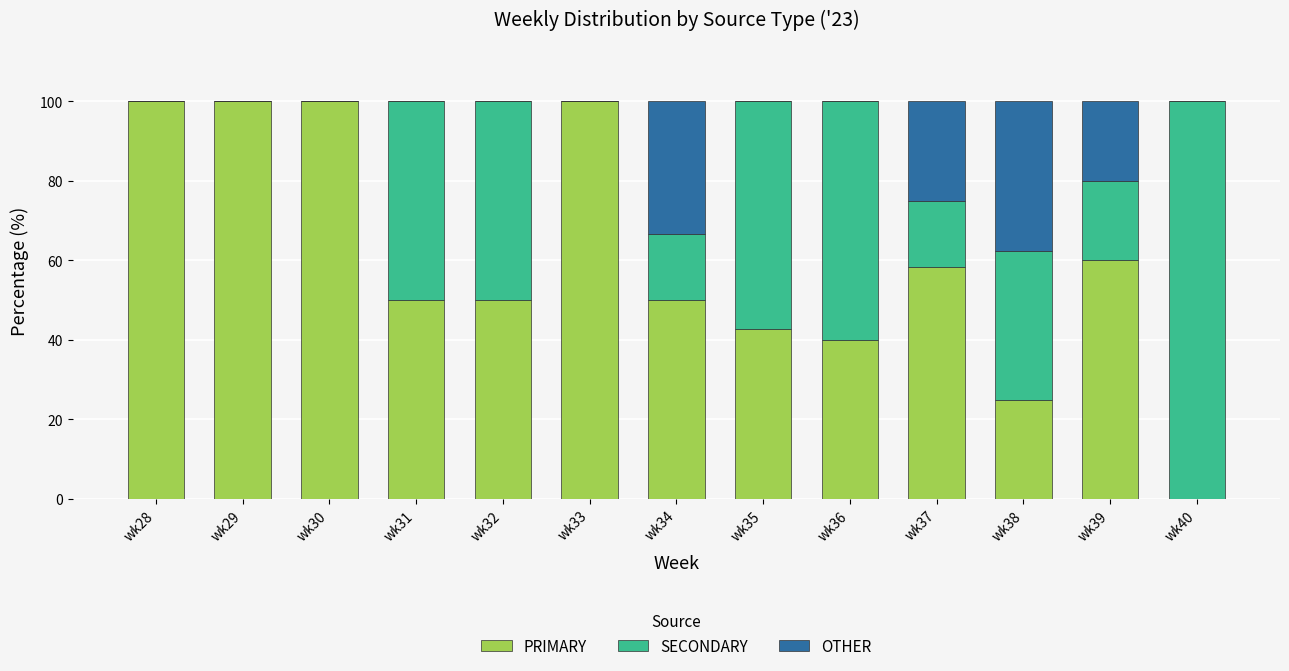

The value of PRIMARY at wk30 is 100.0. True or false?

True